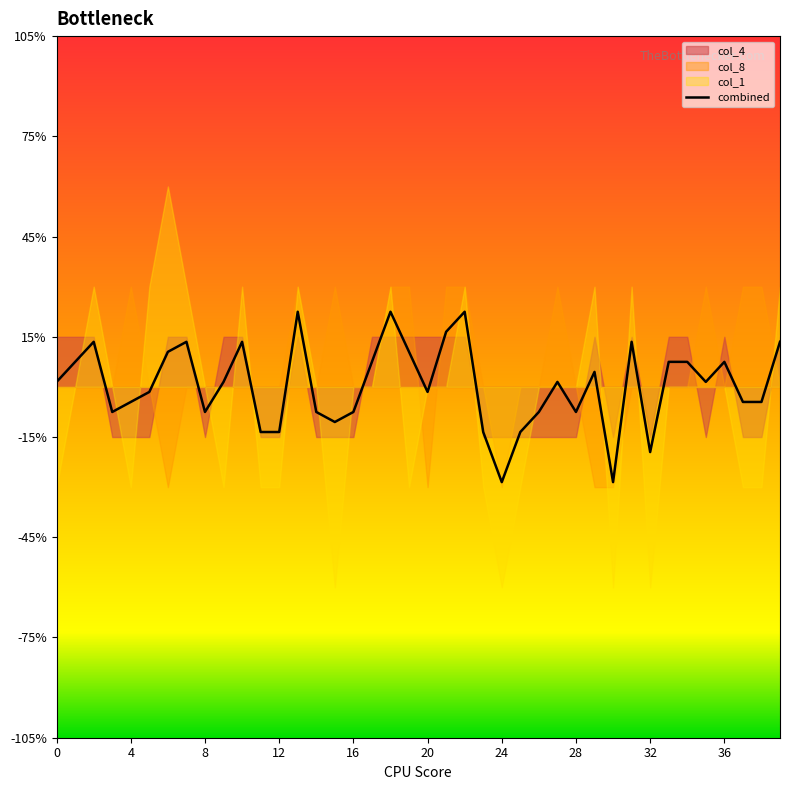

What is the label of the 17th point from the right?

23